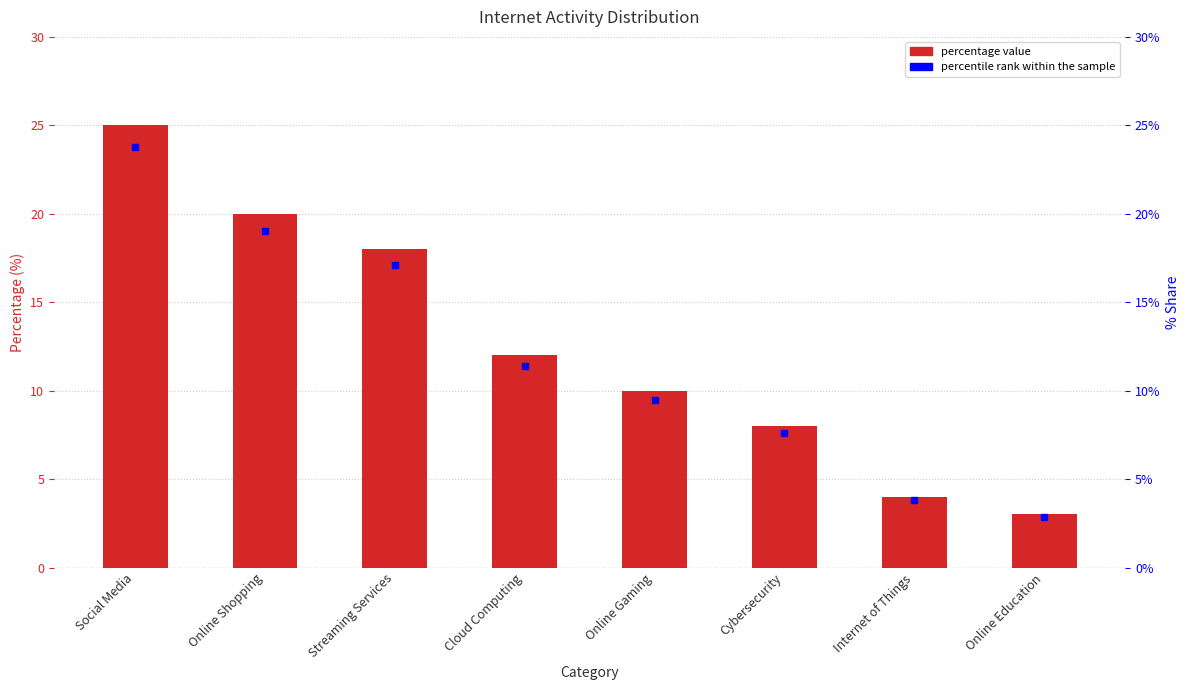

Are the bars horizontal?

No